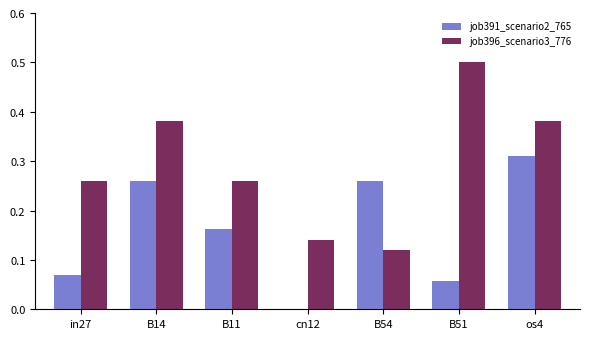

How many values in job391_scenario2_765 are above zero?

6